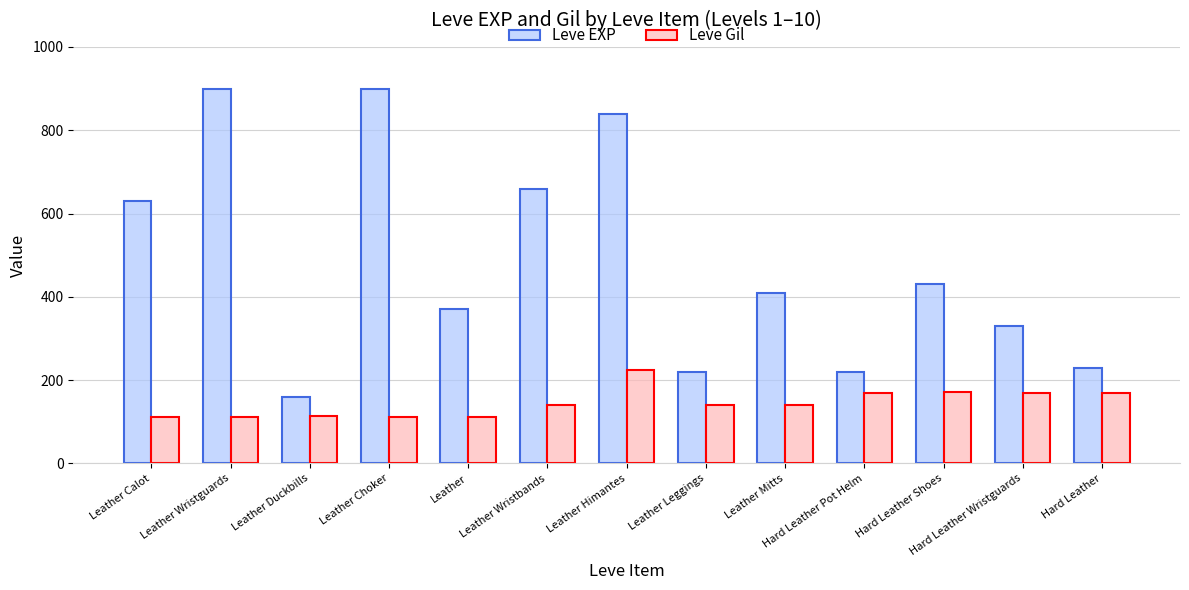

What is the sum of the Leve Gil values at Hard Leather Shoes and Leather?

284